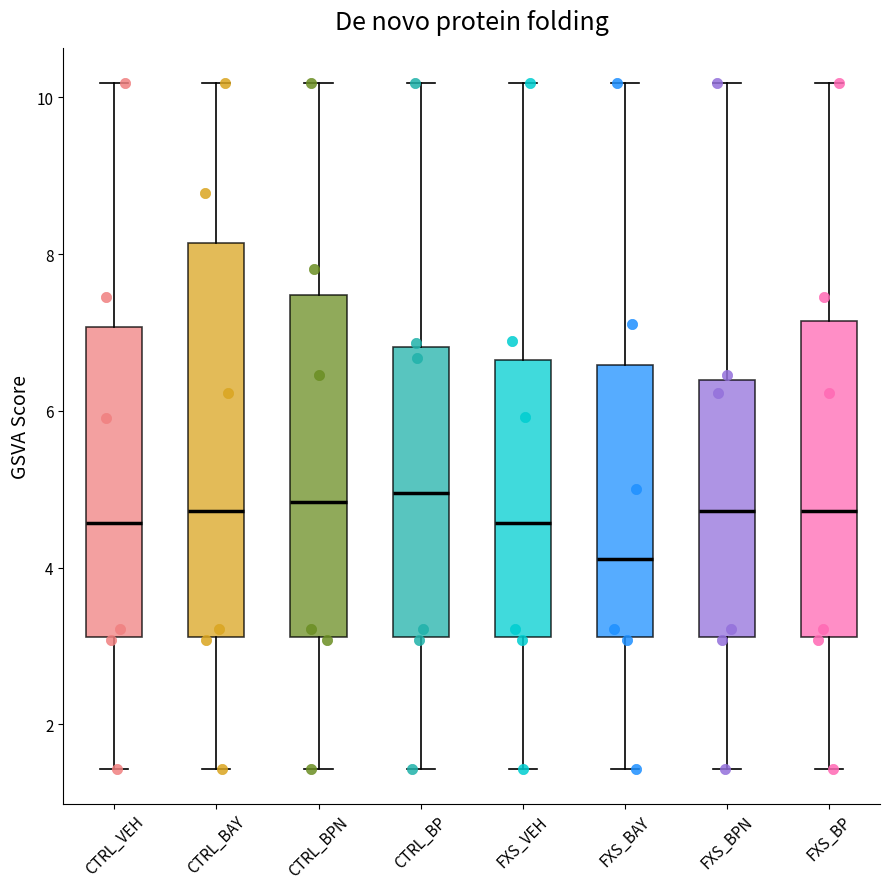

Reading left to right, transcribe this box plot: for each box, give where its median line is, the range the box spans, and where its two whiskers end, as read against the y-axis. The values are not printed on the chart, so give them approximately, as read against the axis.

CTRL_VEH: median 4.6, box 3.2 to 7.0, whiskers 1.4 to 10.2
CTRL_BAY: median 4.8, box 3.2 to 8.2, whiskers 1.4 to 10.2
CTRL_BPN: median 4.8, box 3.2 to 7.4, whiskers 1.4 to 10.2
CTRL_BP: median 5.0, box 3.2 to 6.8, whiskers 1.4 to 10.2
FXS_VEH: median 4.6, box 3.2 to 6.6, whiskers 1.4 to 10.2
FXS_BAY: median 4.2, box 3.2 to 6.6, whiskers 1.4 to 10.2
FXS_BPN: median 4.8, box 3.2 to 6.4, whiskers 1.4 to 10.2
FXS_BP: median 4.8, box 3.2 to 7.2, whiskers 1.4 to 10.2